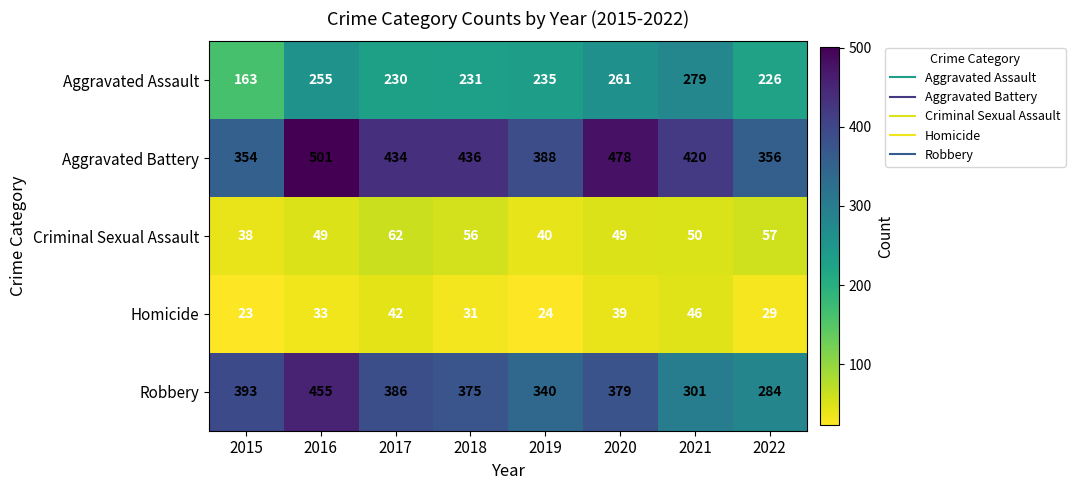

The Homicide series shows 42 at 2017. True or false?

True